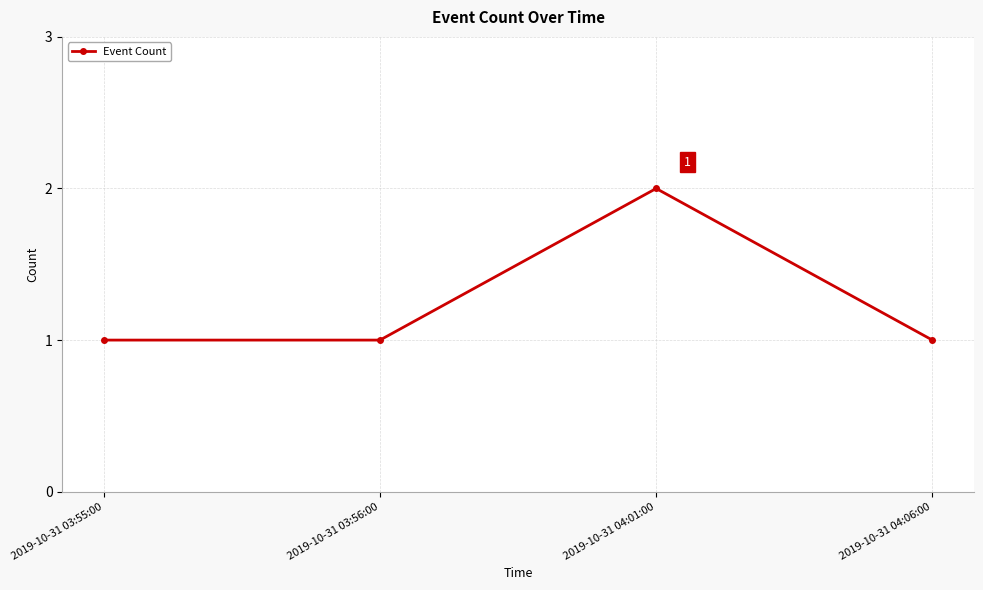

Reading left to right, what are all the values shown in this chart?

2019-10-31 03:55:00=1	2019-10-31 03:56:00=1	2019-10-31 04:01:00=2	2019-10-31 04:06:00=1